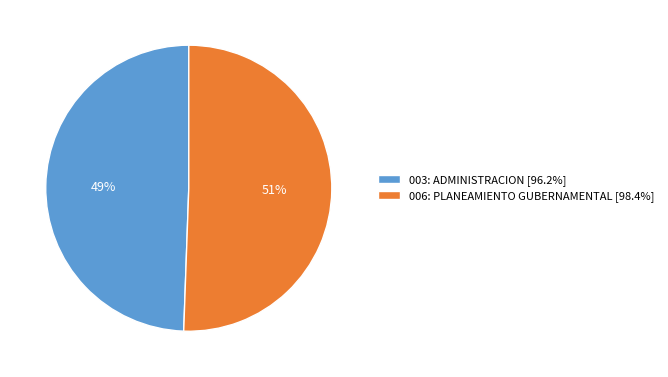

To the nearest percent, what percentage of the pie is 003: ADMINISTRACION?

49%